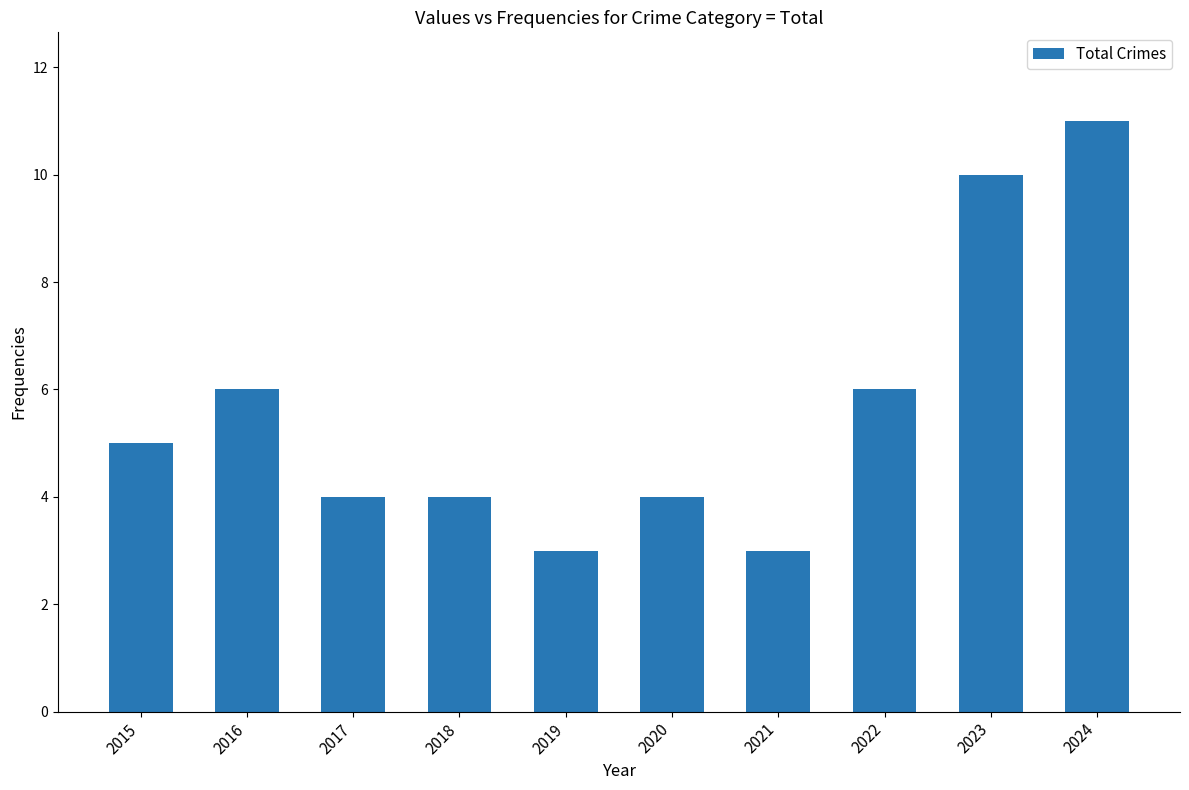

What is the sum of the values at 2023 and 2015?

15